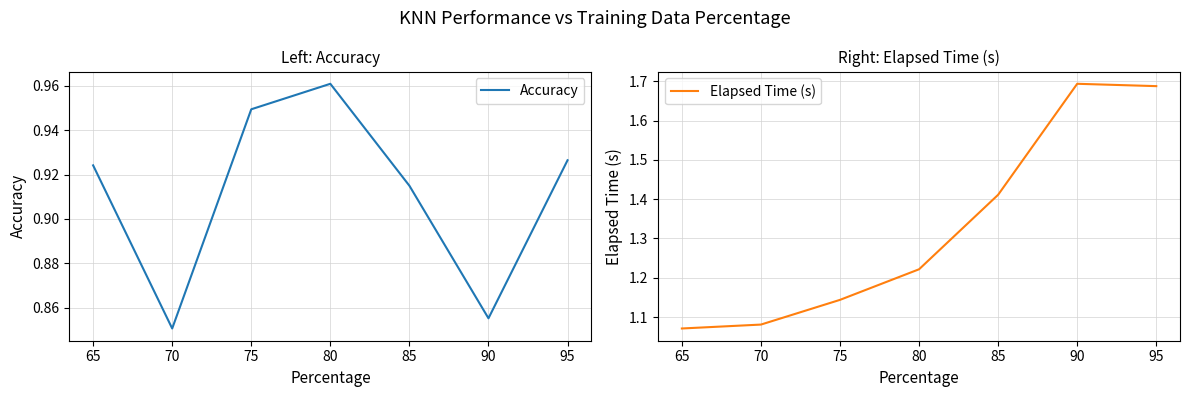

What is the difference between the maximum and minimum values in the Elapsed Time (s) series?

0.6